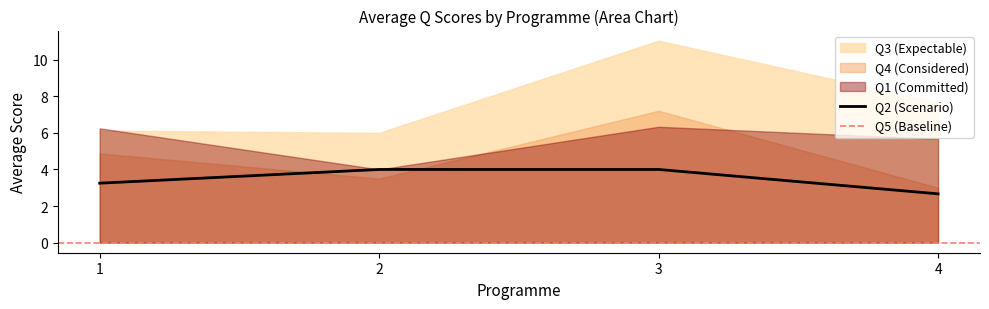

The value of Q2 (Scenario) at 3 is 6.6. True or false?

False